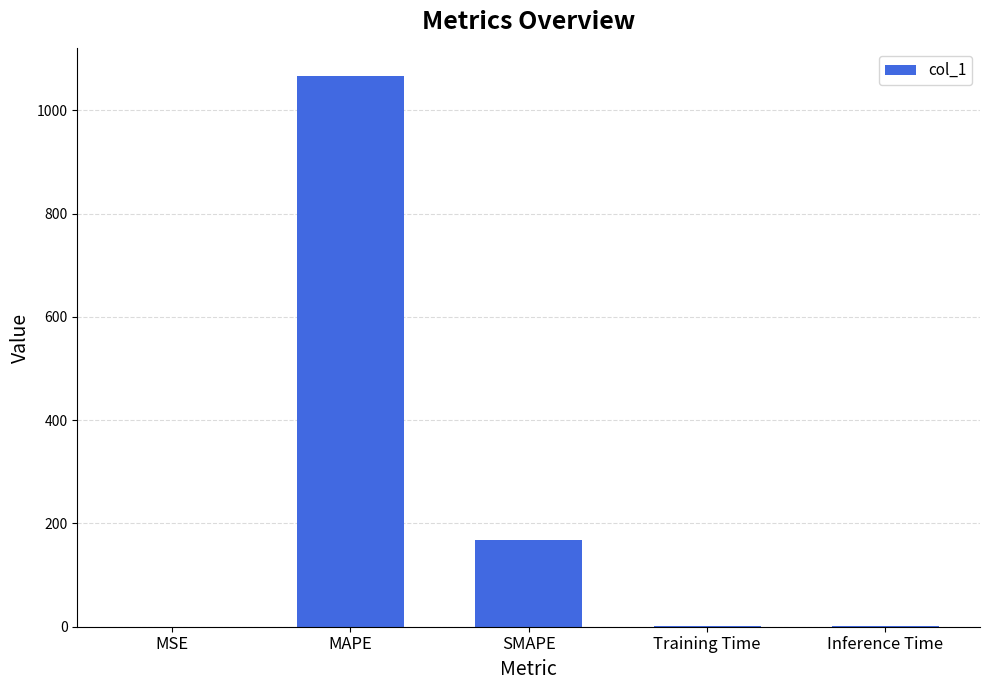

At which label is the value closest to 533?

SMAPE